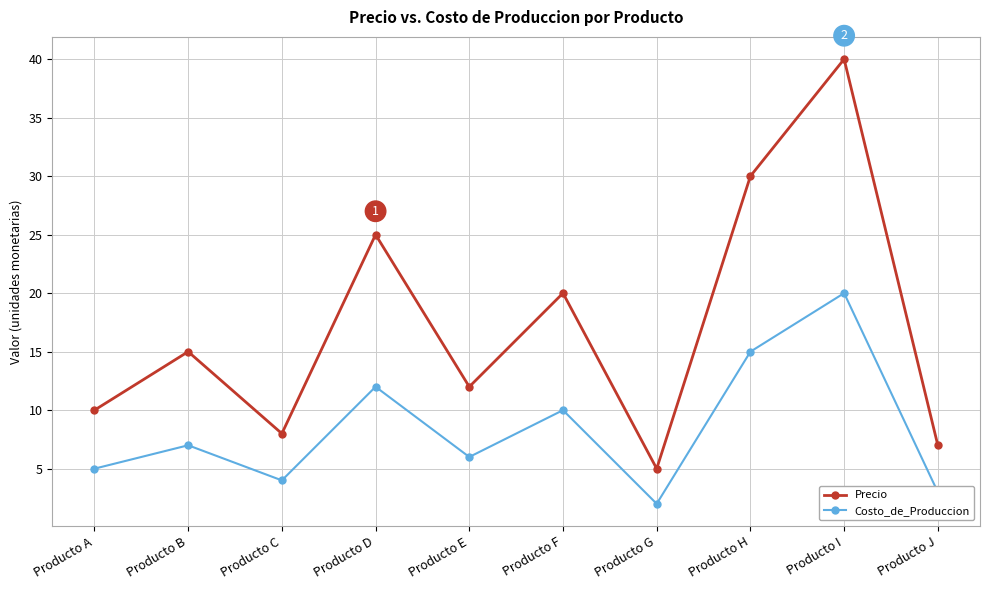

What is the sum of all Precio values?

172